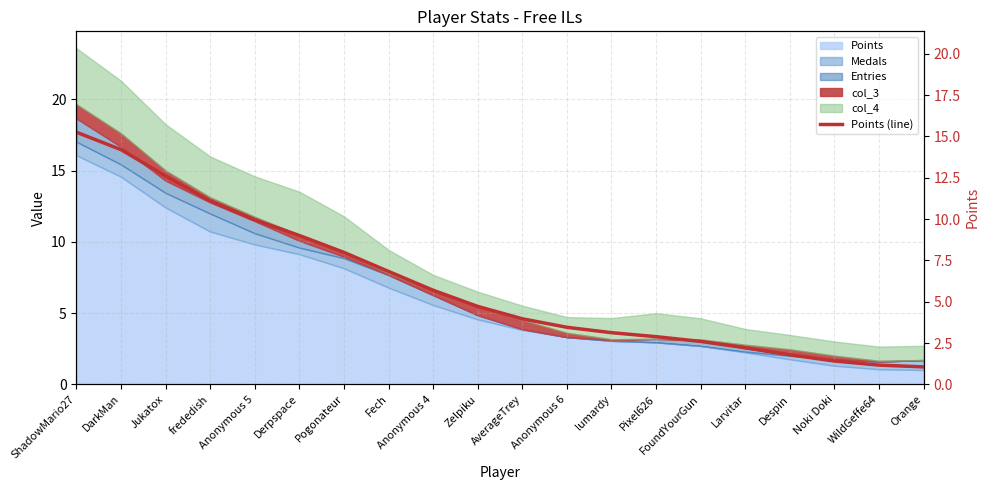

List the labels in order of value, largest first.

ShadowMario27, DarkMan, Jukatox, frededish, Anonymous 5, Derpspace, Pogonateur, Fech, Anonymous 4, Zelpiku, AverageTrey, Anonymous 6, lumardy, Pixel626, FoundYourGun, Larvitar, Despin, Noki Doki, WildGeffe64, Orange